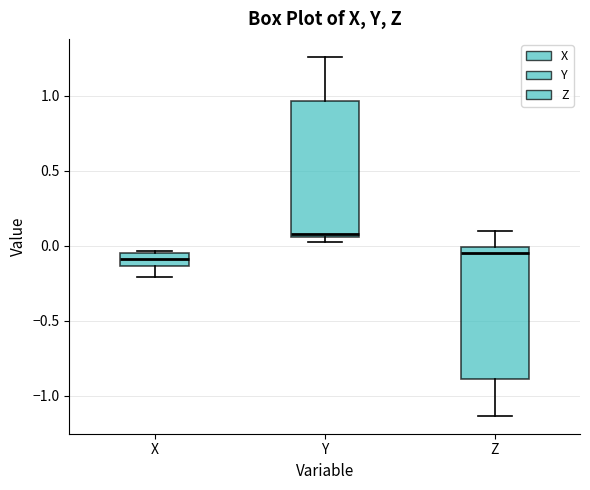

Reading left to right, read every box against the y-axis: the position of its median line, the range the box covers, and the ends of its whiskers. The values are not printed on the chart, so give them approximately, as read against the axis.

X: median -0.10, box -0.15 to -0.05, whiskers -0.20 to -0.05
Y: median 0.10, box 0.05 to 0.95, whiskers 0.05 (just below the box's lower edge) to 1.25
Z: median -0.05, box -0.90 to 0.00, whiskers -1.15 to 0.10